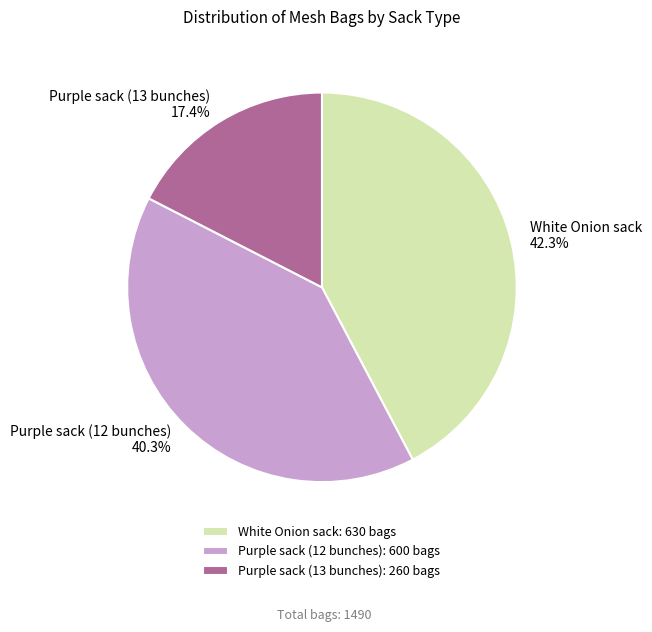

The Purple sack (12 bunches) slice represents 40% of the pie. True or false?

True